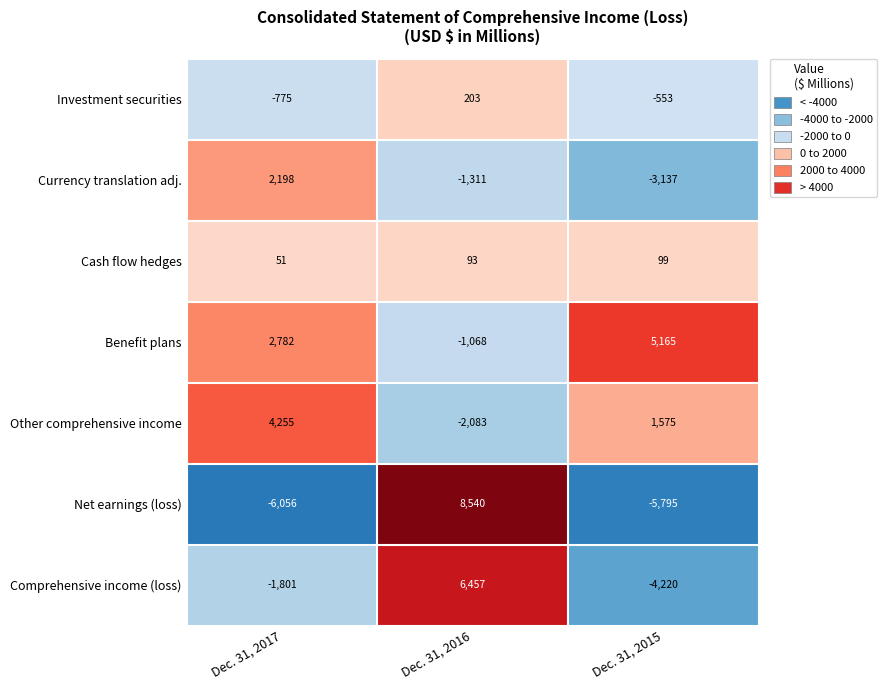

What is the difference between the Comprehensive income (loss) values at Dec. 31, 2015 and Dec. 31, 2016?

10677